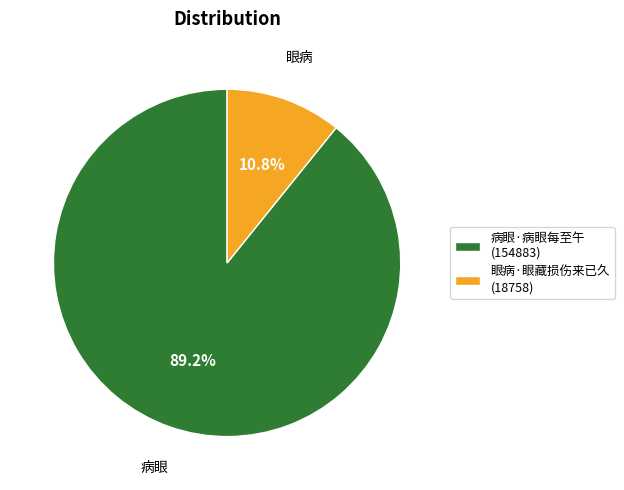

Is there any slice that represents more than half of the pie?

Yes